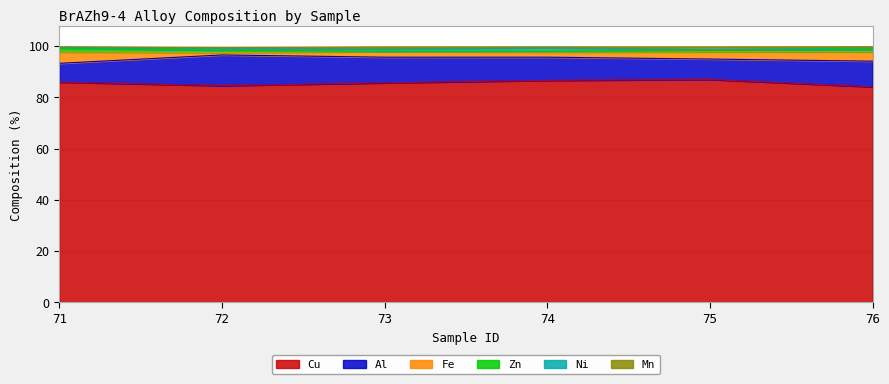

What is the highest value of the Zn series?

99.2